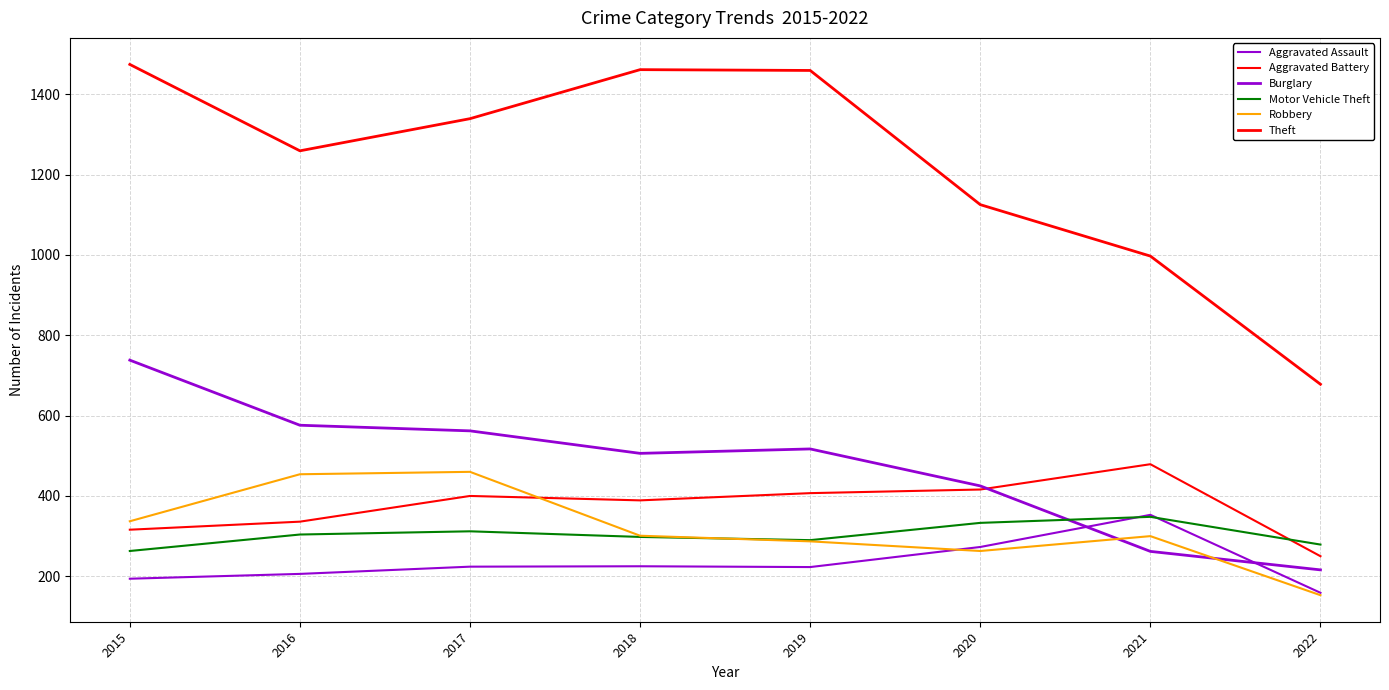

Is this an area chart (filled region under the line)?

No